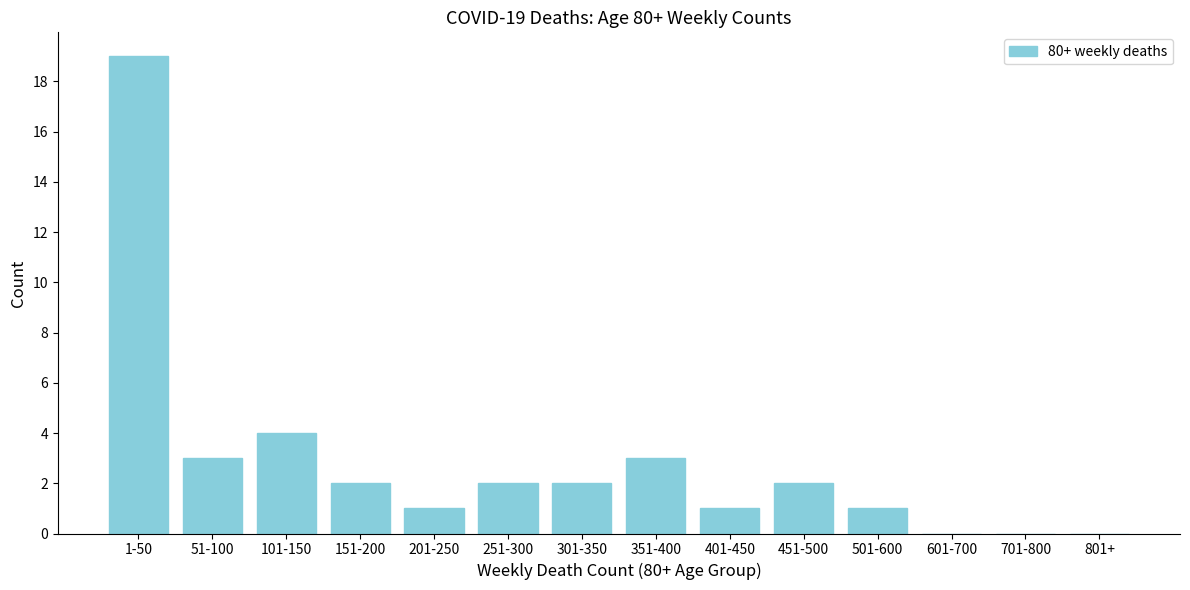

Reading left to right, transcribe all the data shown in this chart.

1-50=19	51-100=3	101-150=4	151-200=2	201-250=1	251-300=2	301-350=2	351-400=3	401-450=1	451-500=2	501-600=1	601-700=0	701-800=0	801+=0